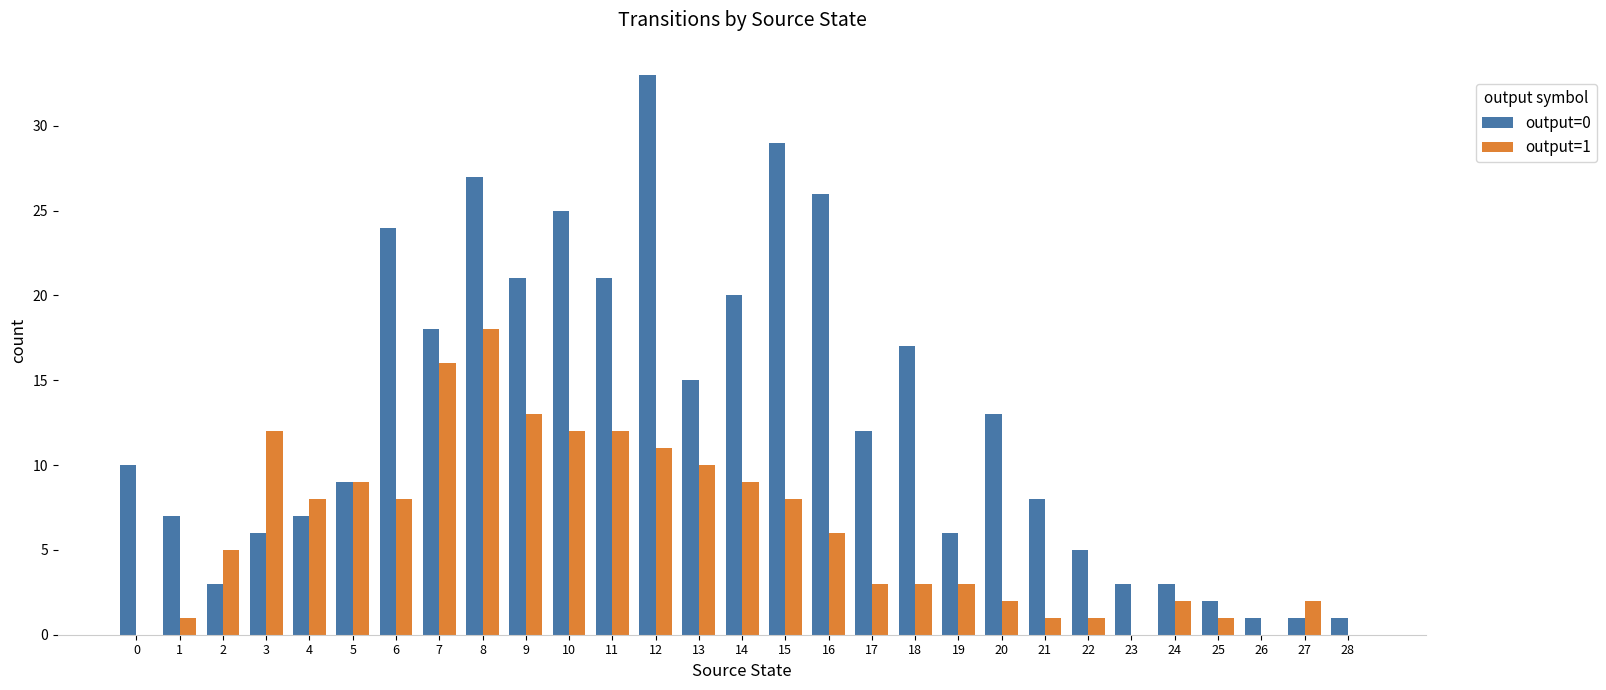

What is the average value of the output=1 series?

6